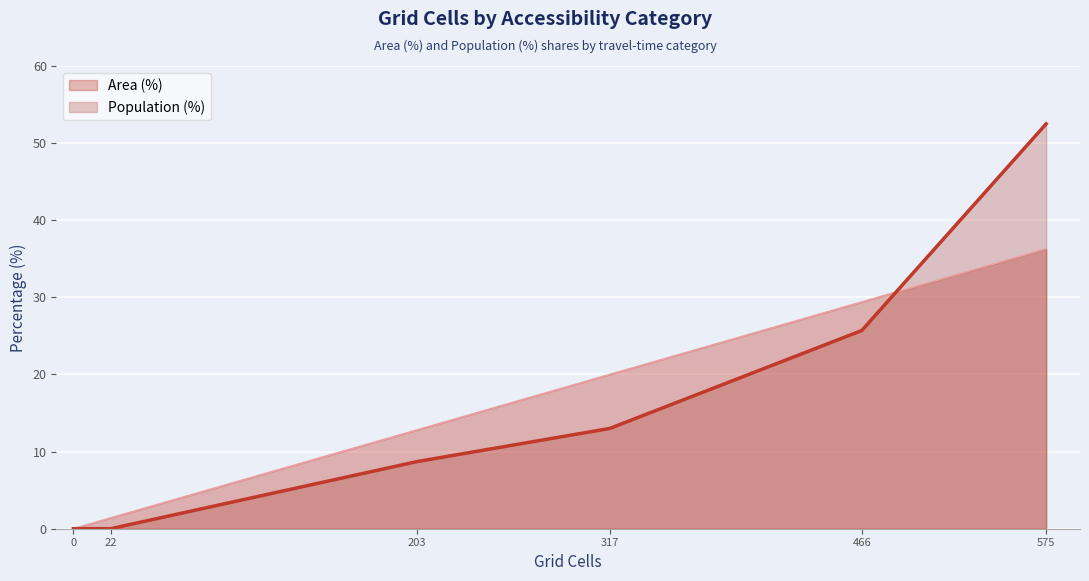

List the series in order of their peak value, lowest first.

Area (%), Population (%)